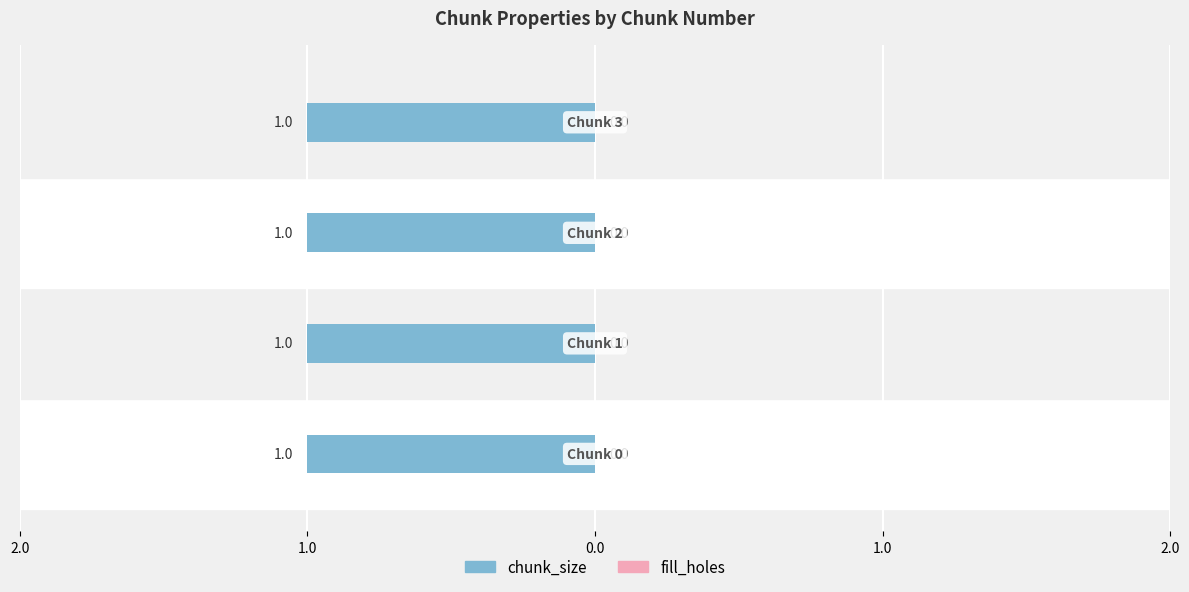

What is the maximum value shown in the chart?

1